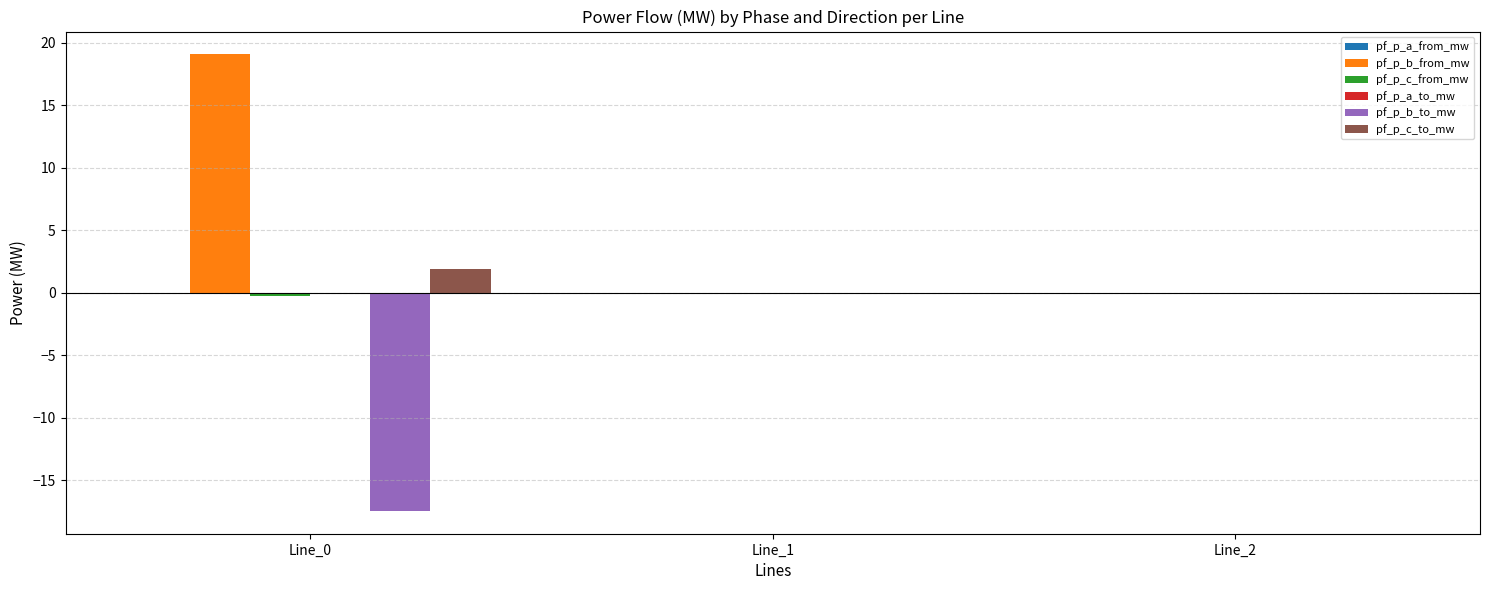

Which series has the largest total across all categories?

pf_p_b_from_mw